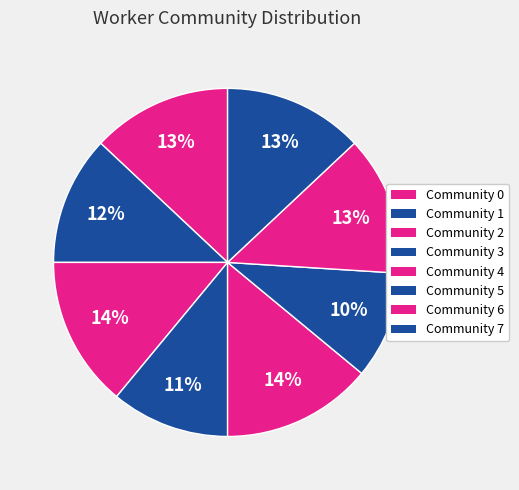

Between Community 2 and Community 0, which is larger?

Community 2